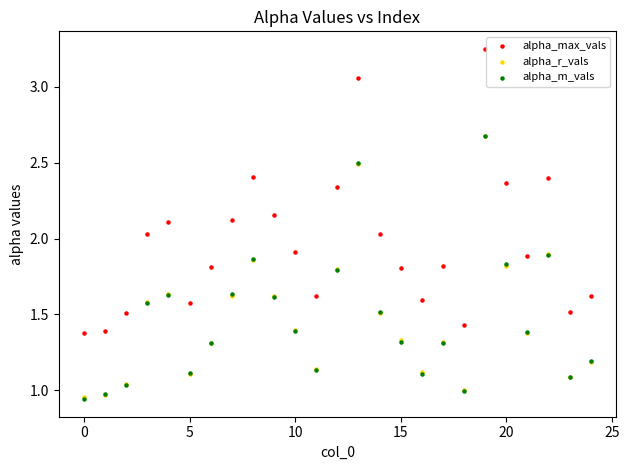

Which series reaches the maximum Y coordinate?

alpha_max_vals